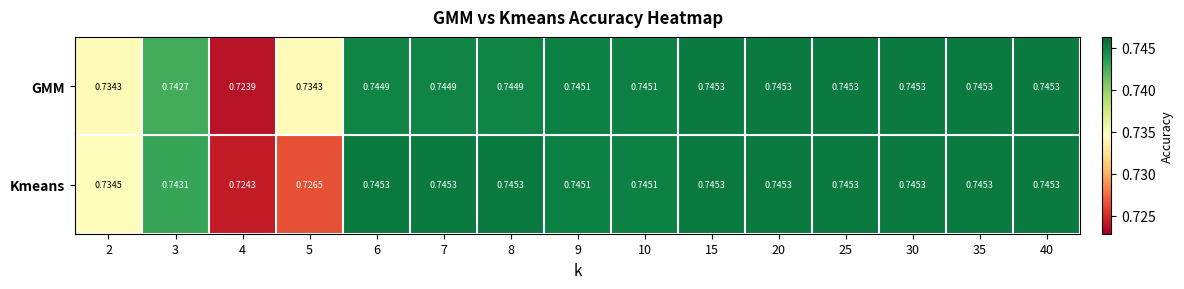

Is the value of Kmeans at 4 greater than the value of GMM at 10?

No